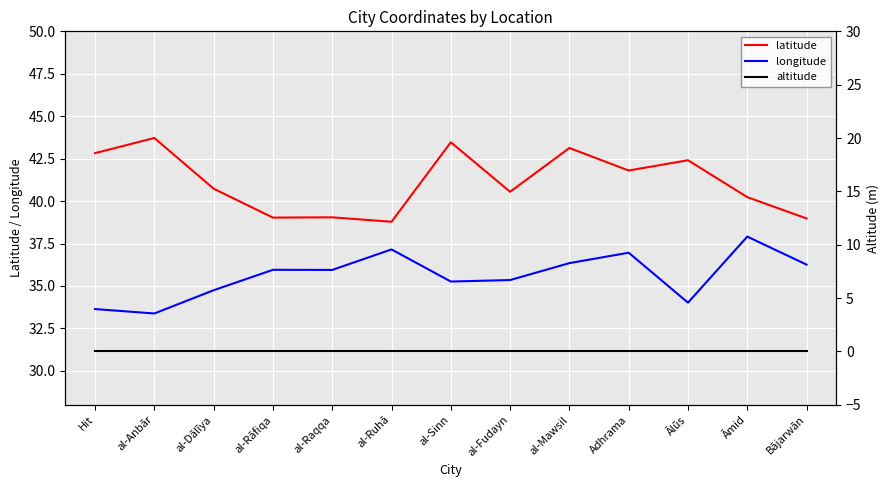

Reading right to left, transcribe all the data shown in this chart.

latitude: 39.0	40.2	42.4	41.8	43.1	40.5	43.5	38.8	39.0	39.0	40.7	43.7	42.8
longitude: 36.3	37.9	34.0	37.0	36.3	35.3	35.3	37.2	35.9	36.0	34.7	33.4	33.6
altitude: 0.0	0.0	0.0	0.0	0.0	0.0	0.0	0.0	0.0	0.0	0.0	0.0	0.0